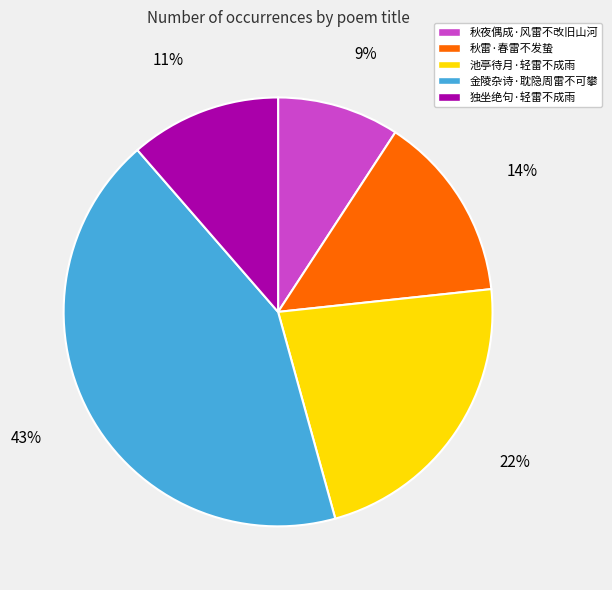

To the nearest percent, what is the difference between the 独坐绝句·轻雷不成雨 and 金陵杂诗·耽隐周雷不可攀 slice percentages?

32%